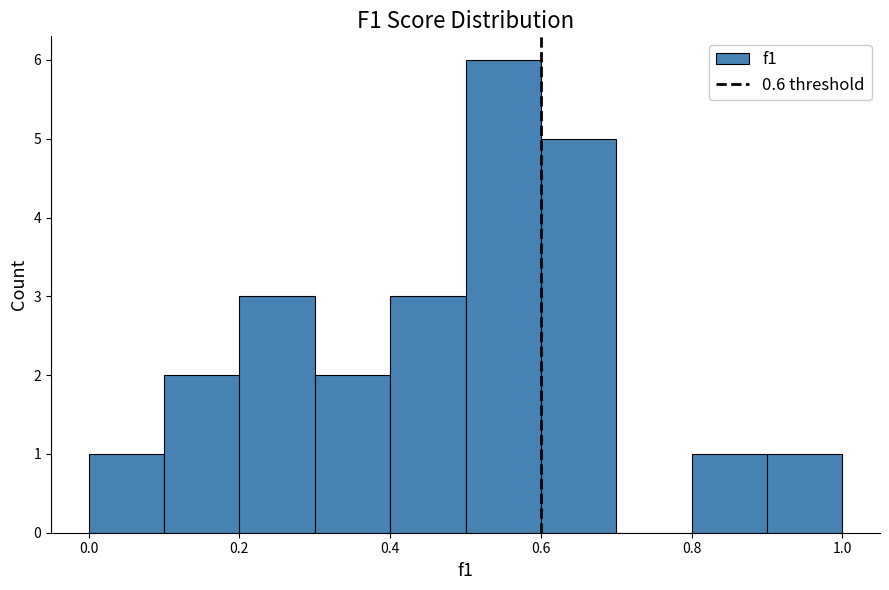

Reading left to right, list every bar in this chart as the range it spans on the x-axis followed by its height. The values are not printed on the chart, so give them approximately, as read against the axis.

0.0 to 0.1: 1
0.1 to 0.2: 2
0.2 to 0.3: 3
0.3 to 0.4: 2
0.4 to 0.5: 3
0.5 to 0.6: 6
0.6 to 0.7: 5
0.7 to 0.8: 0
0.8 to 0.9: 1
0.9 to 1.0: 1